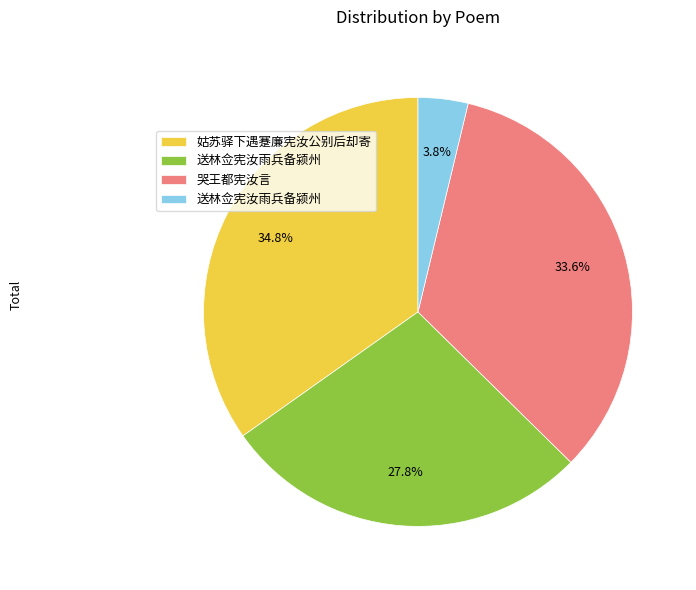

Count the number of slices in the pie.

4